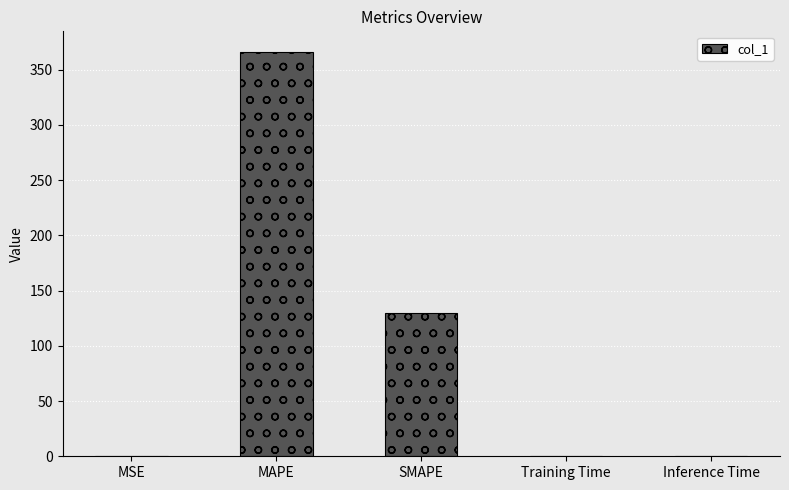

At which label is the value closest to 183?

SMAPE